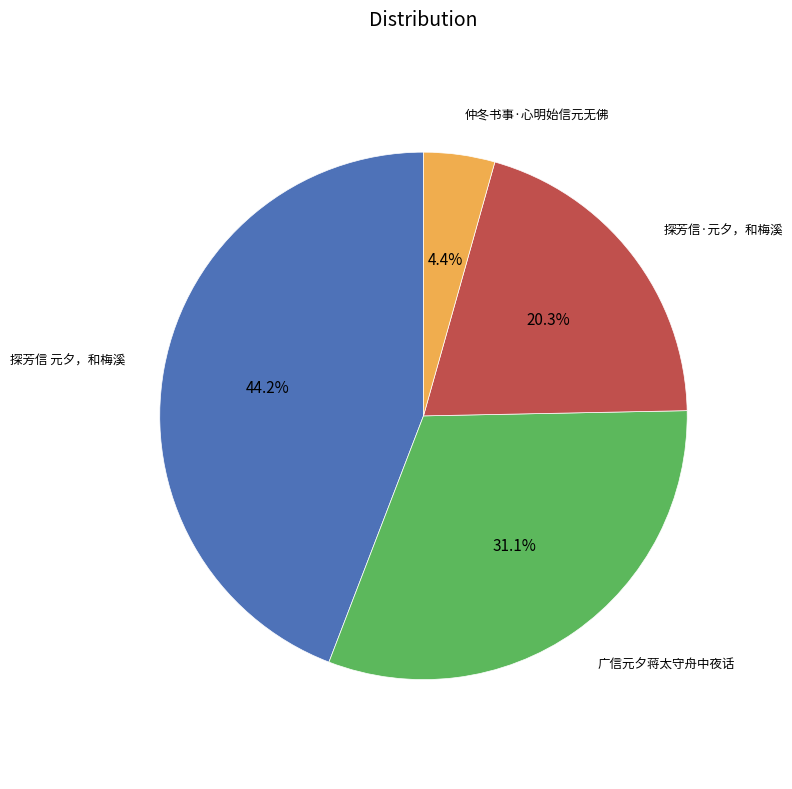

Does any single category account for the majority?

No